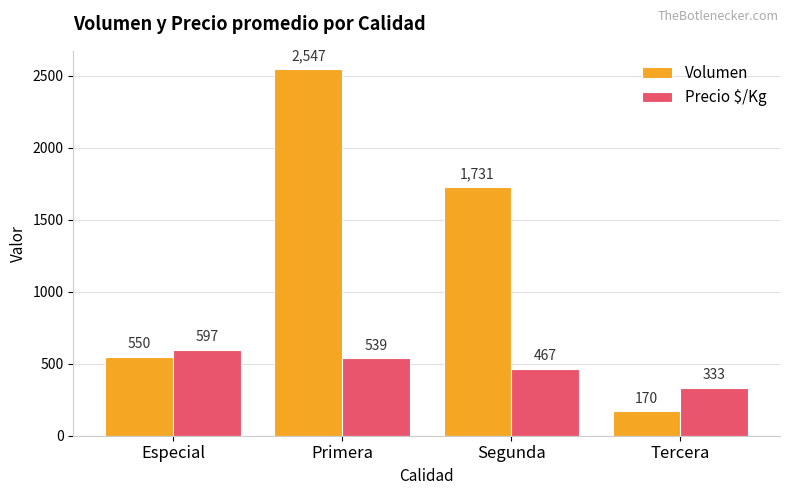

True or false: Precio $/Kg has a value of 467 at Segunda.

True